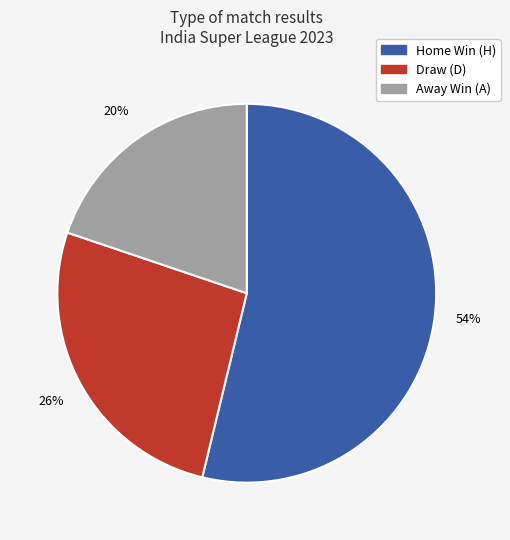

Is there any slice that represents more than half of the pie?

Yes